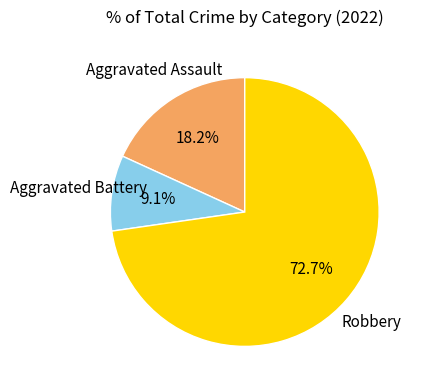

How many segments does this pie chart have?

3